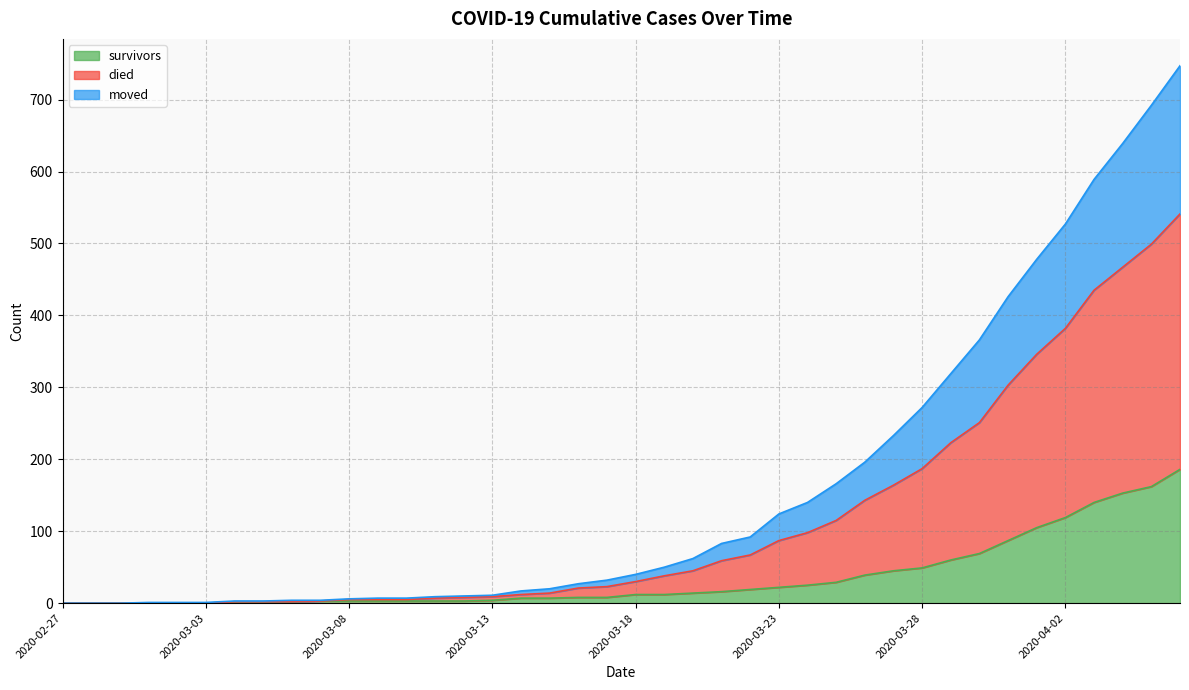

Which series changed the most between 2020-03-14 and 2020-03-29?

died